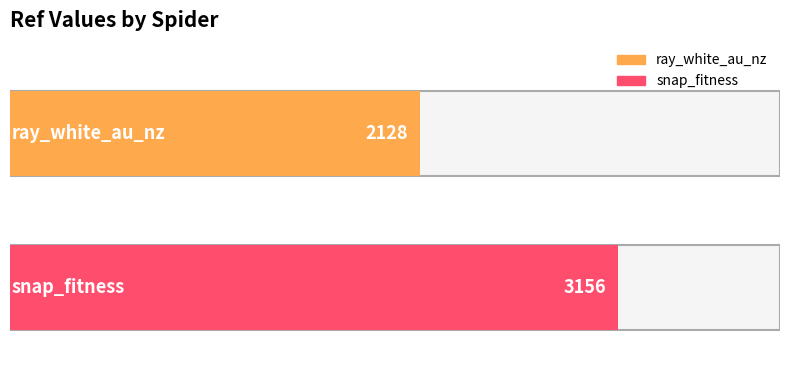

Reading left to right, what are all the values shown in this chart?

2128	3156